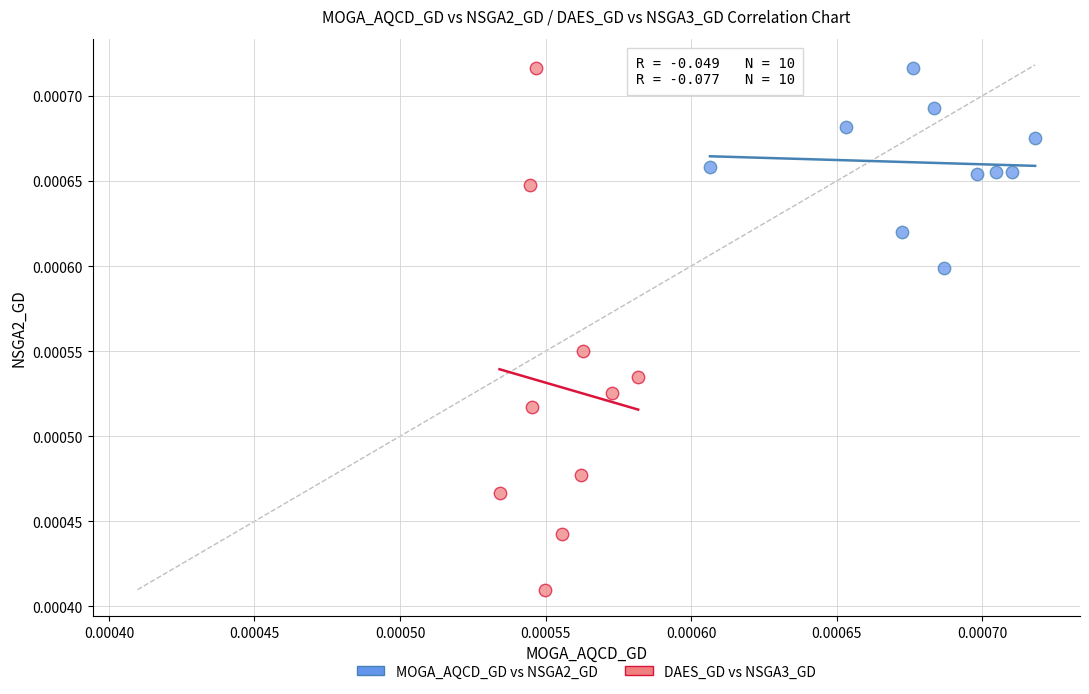

Which series contains the lowest Y value?

DAES_GD vs NSGA3_GD